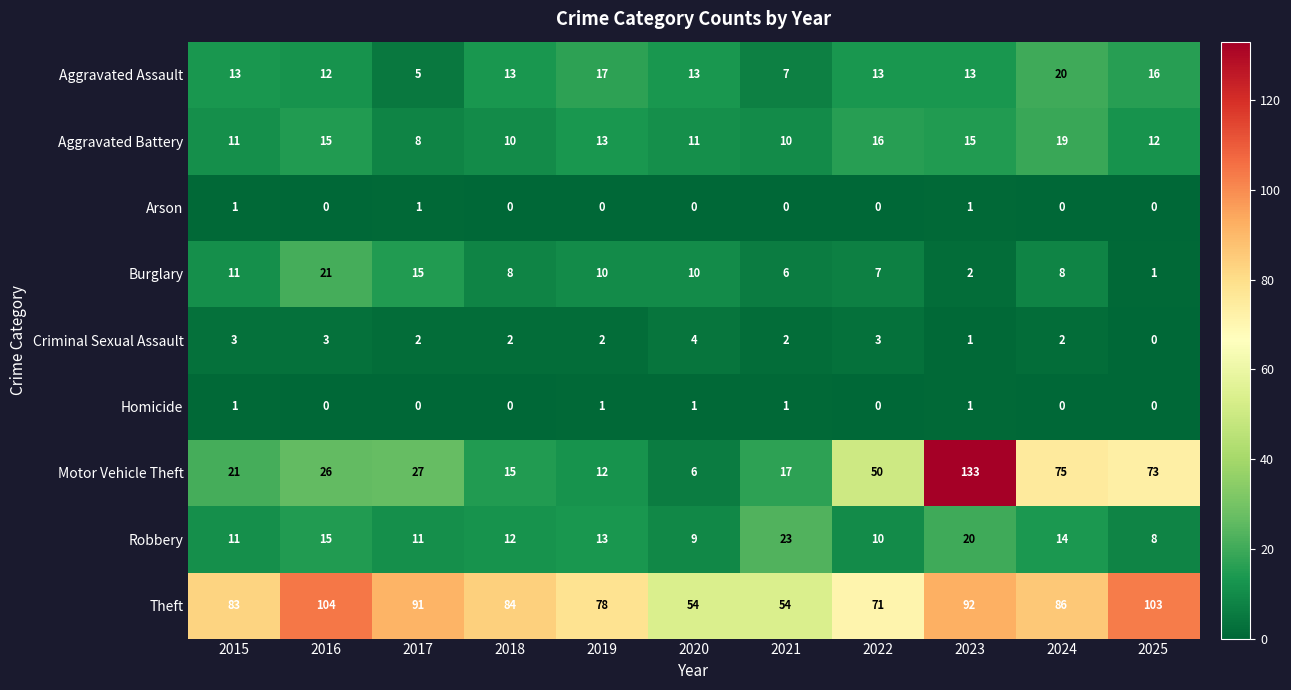

Which label corresponds to the largest value in the chart?

2023